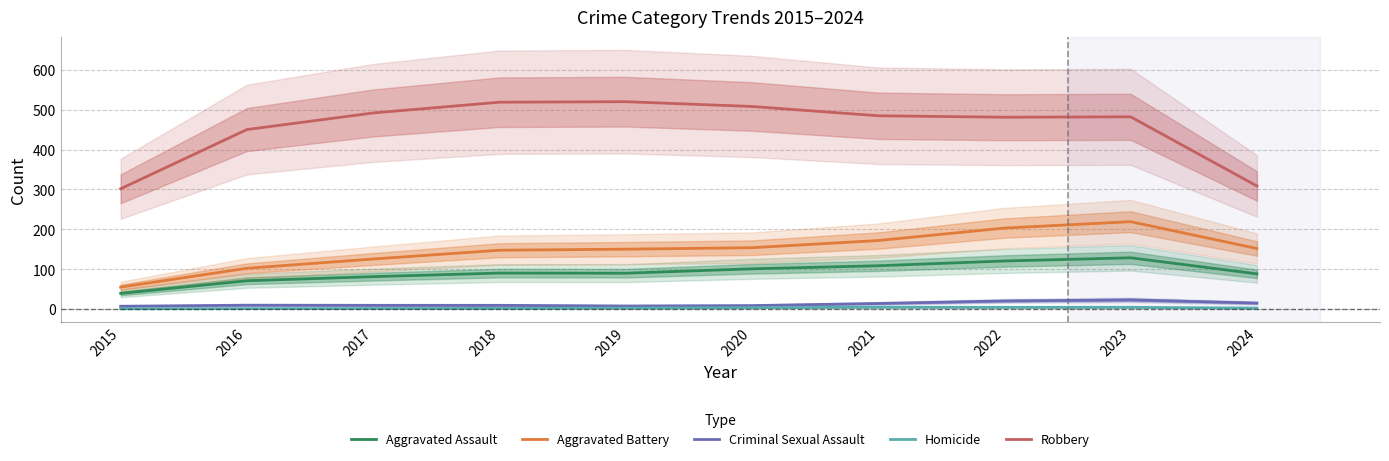

What is the value of the Homicide point at the 5th from the left?

2.0